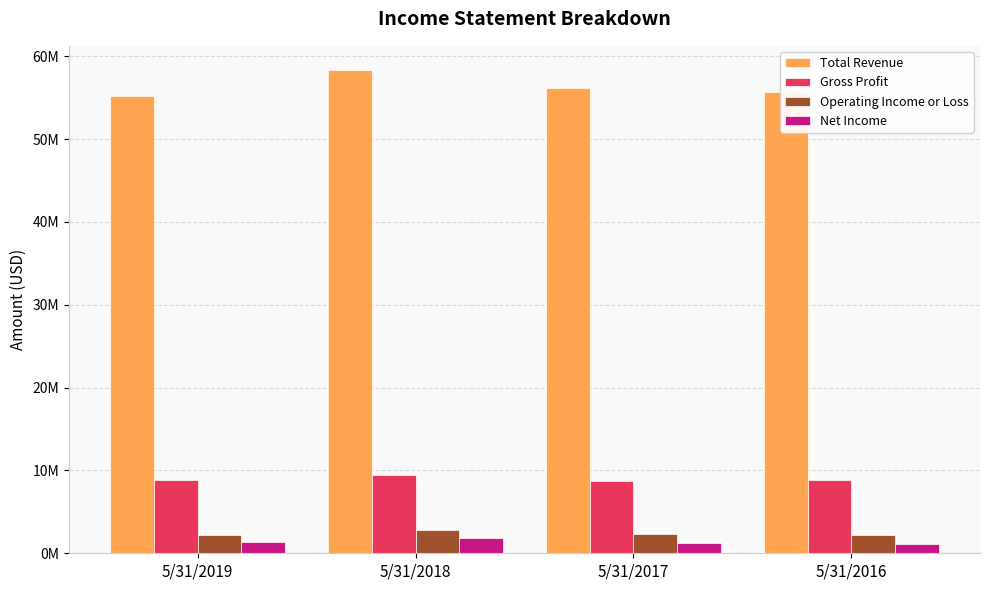

Which series changed the most between 5/31/2018 and 5/31/2016?

Total Revenue